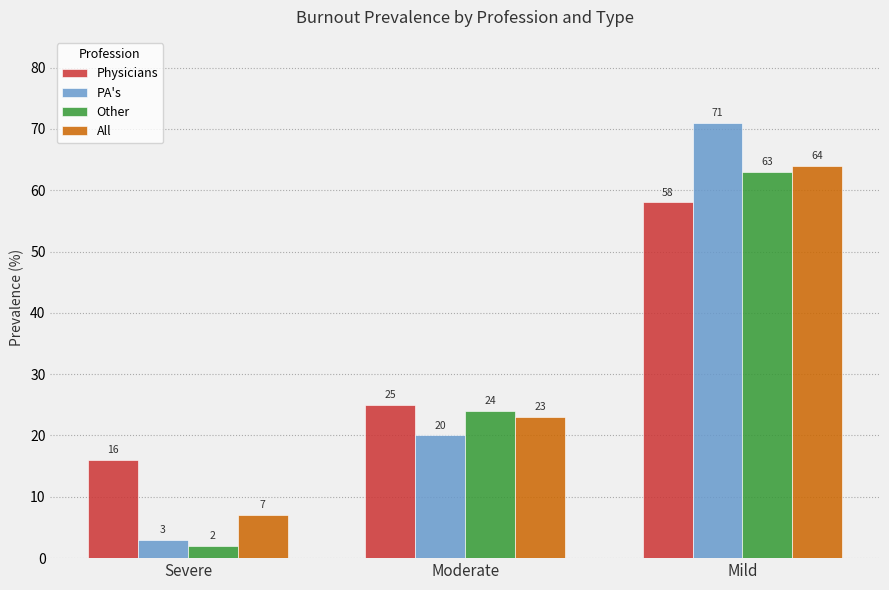

What is the label of the 2nd bar from the left?

Moderate